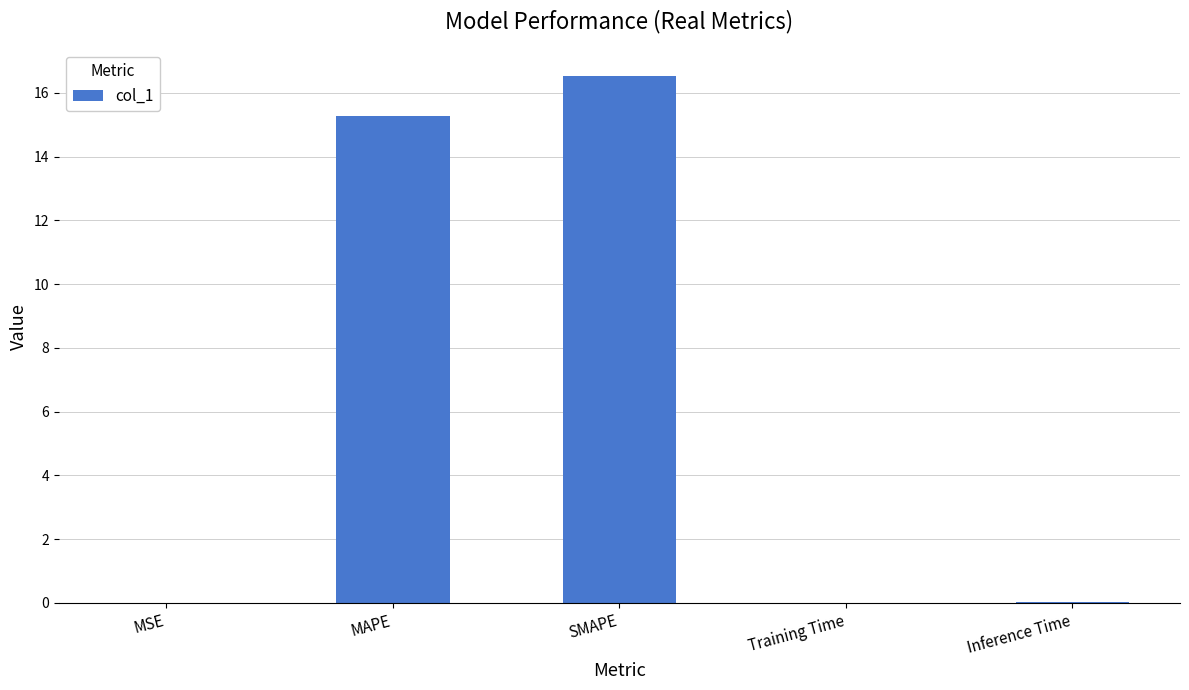

Where is the data nearest to the value 8?

MAPE